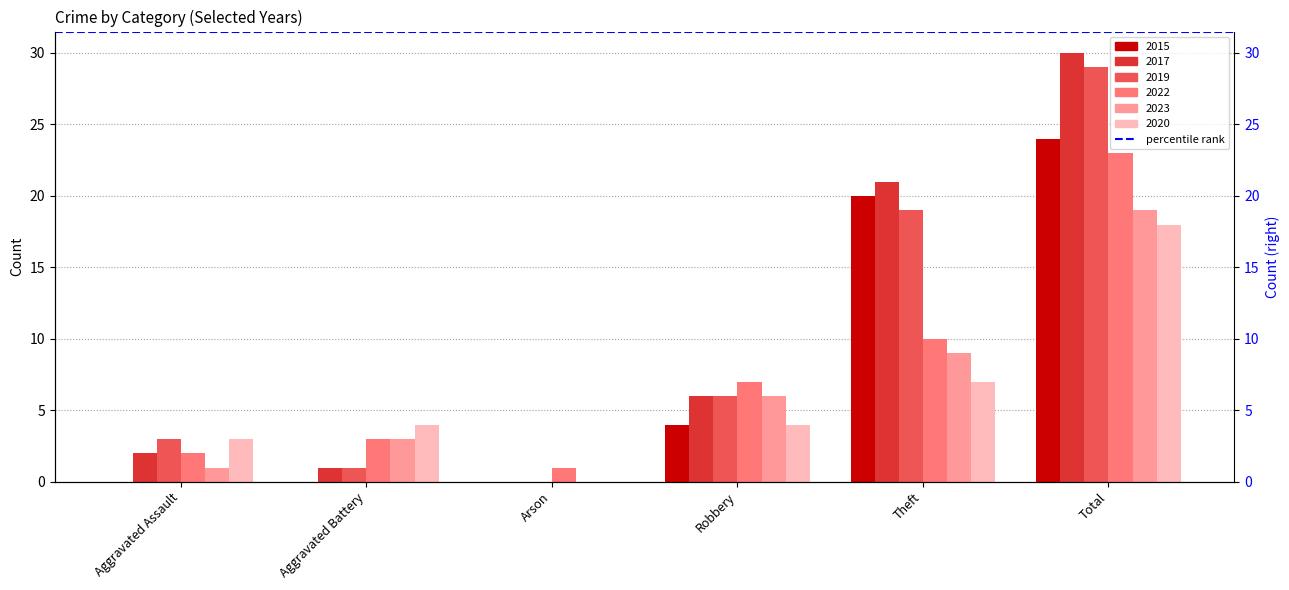

How many distinct data groups are displayed?

6